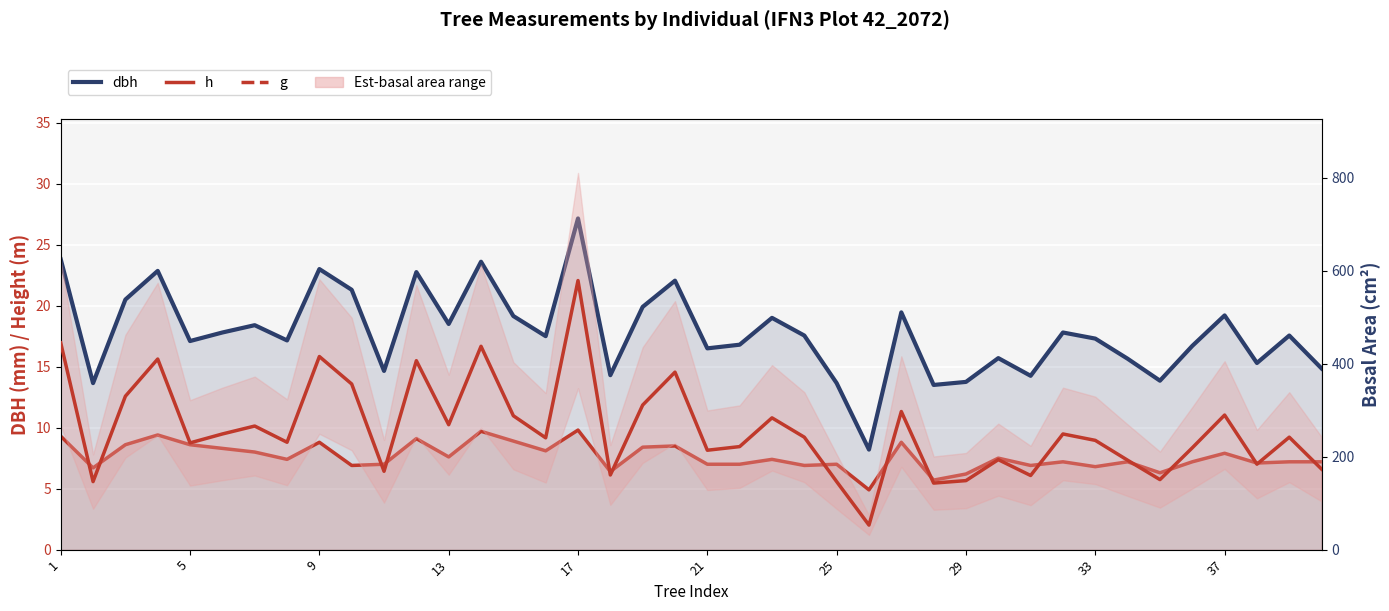

Which label corresponds to the smallest value in the chart?

25